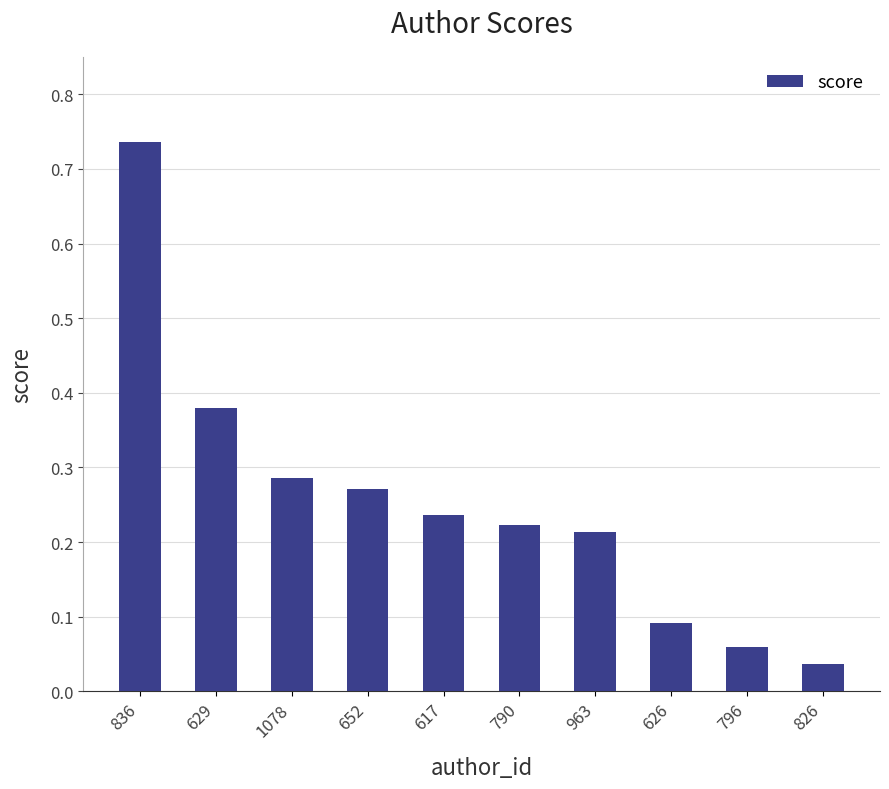

What is the sum of all values?

2.5